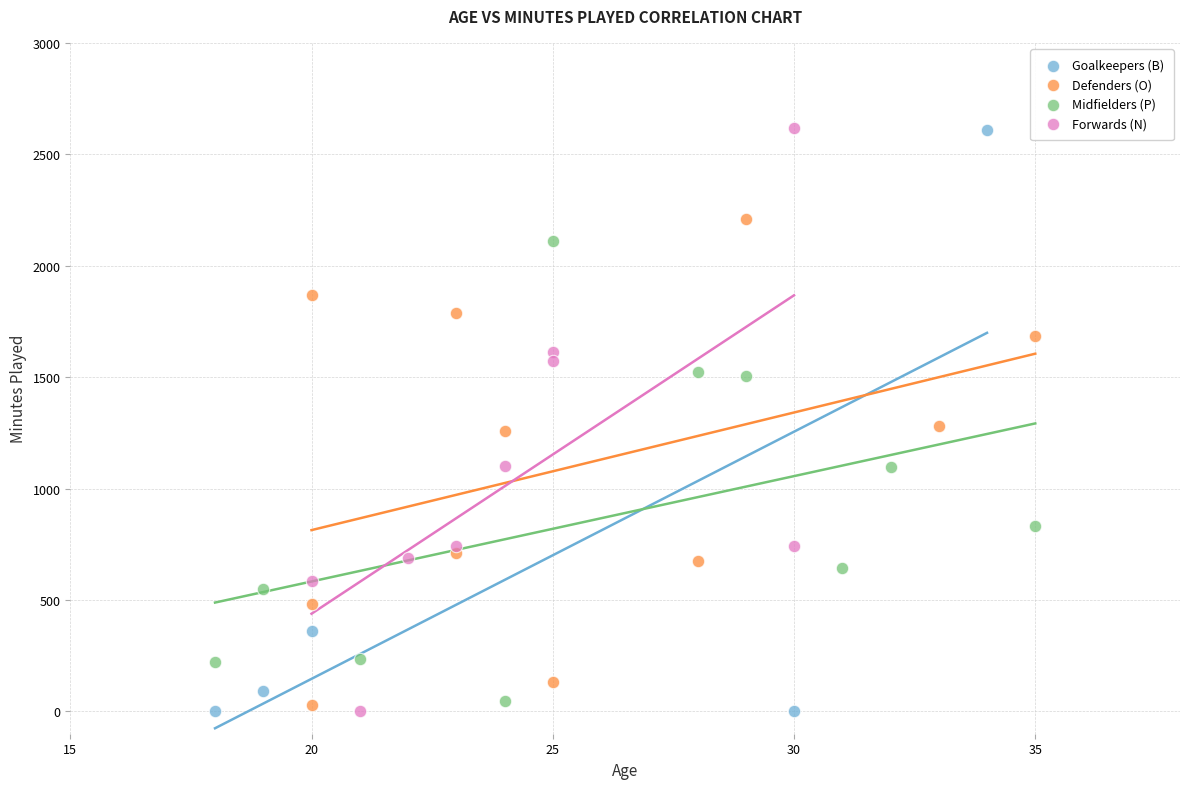

What are all the series names shown in the legend?

Goalkeepers (B), Defenders (O), Midfielders (P), Forwards (N)